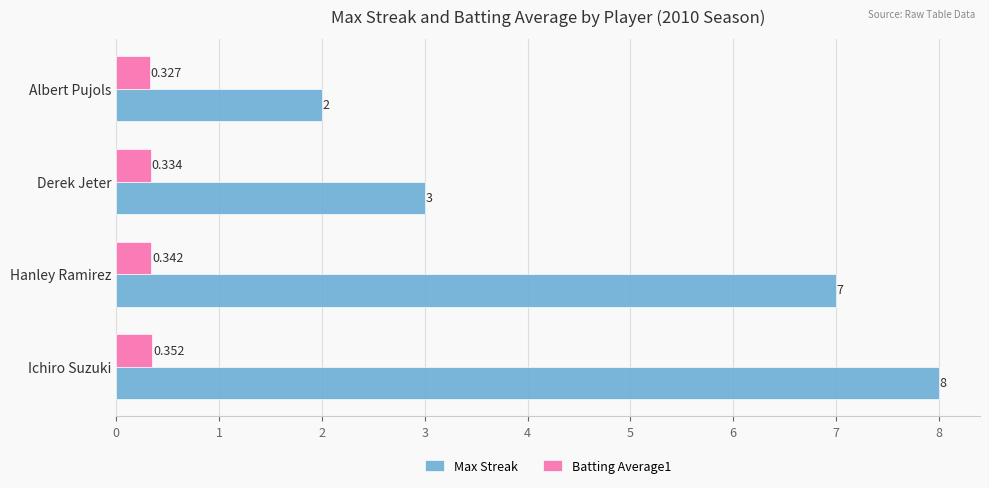

Where is Batting Average1 nearest to the value 0?

Albert Pujols